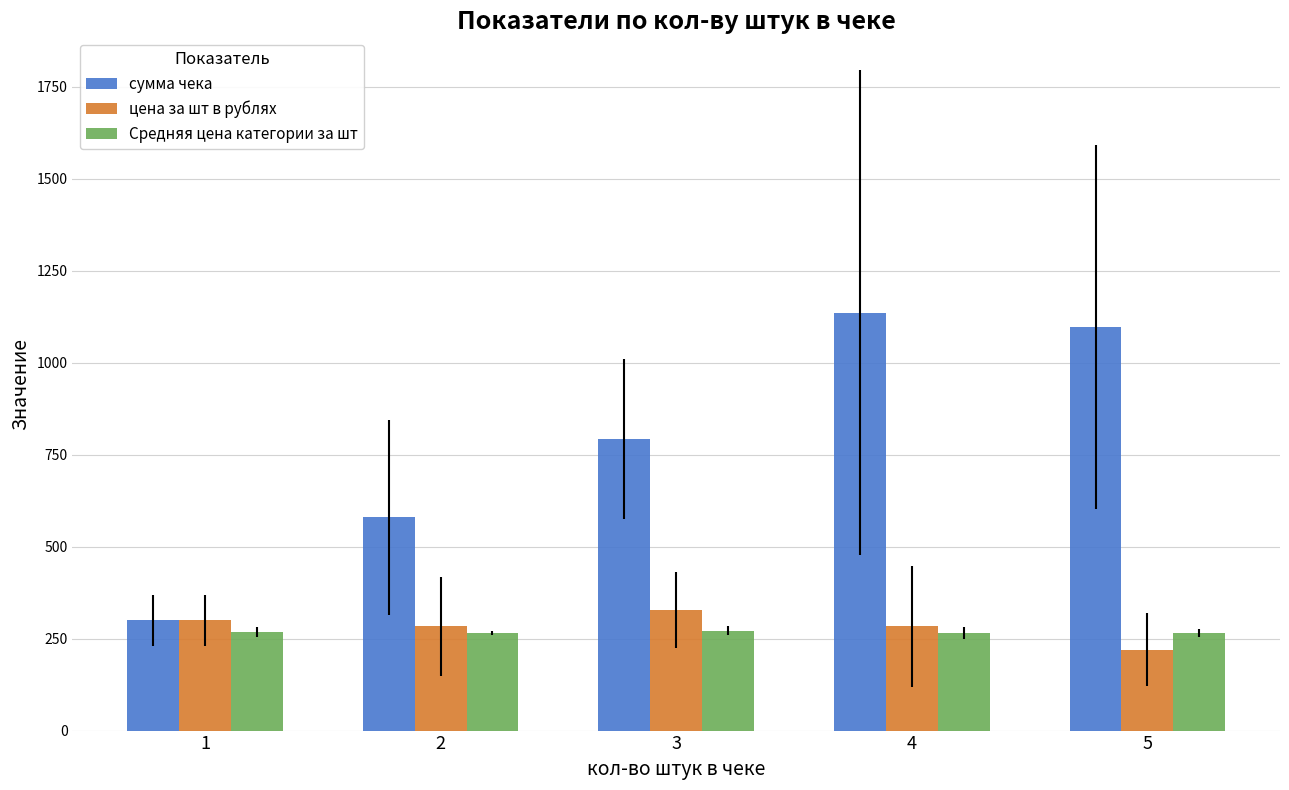

What is the sum of the сумма чека values at 4 and 3?

1927.3